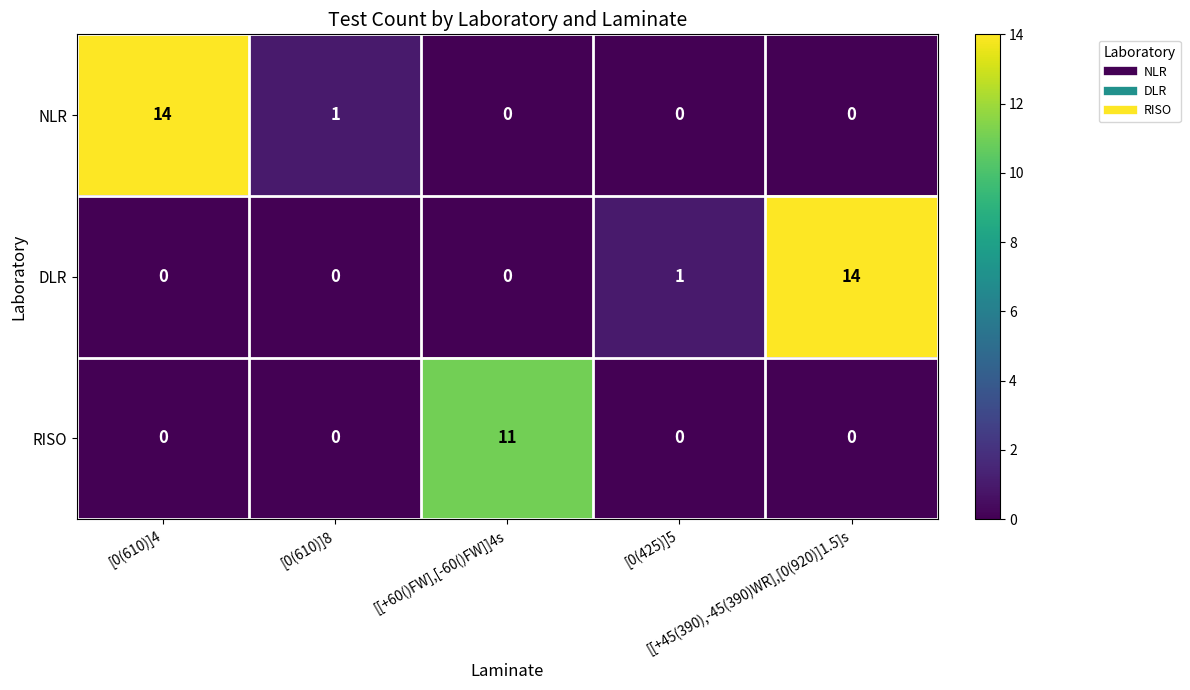

What is the greatest value displayed?

14